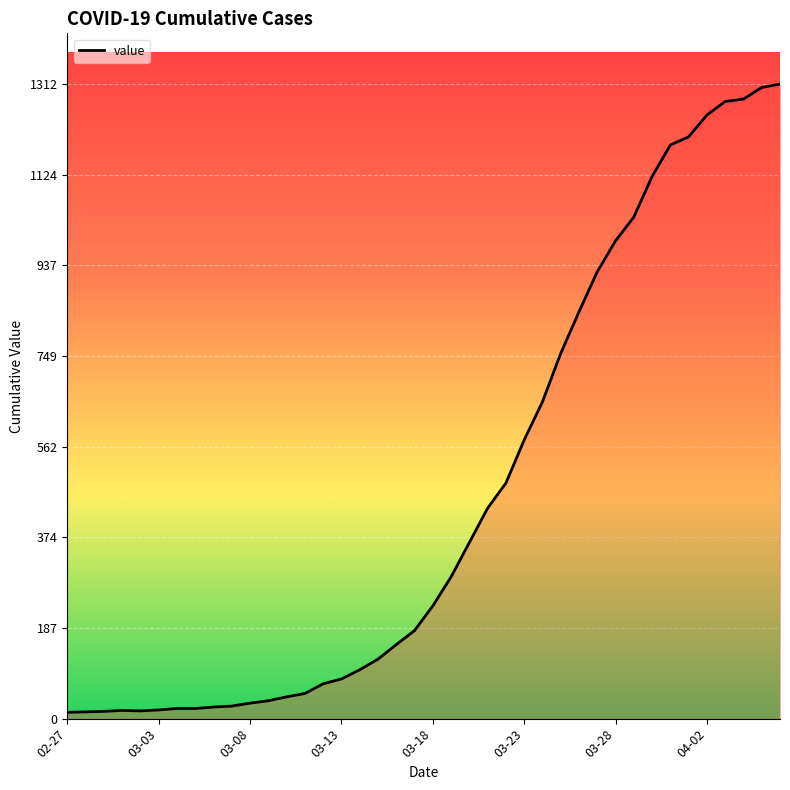

What is the difference between the maximum and minimum values?

1299